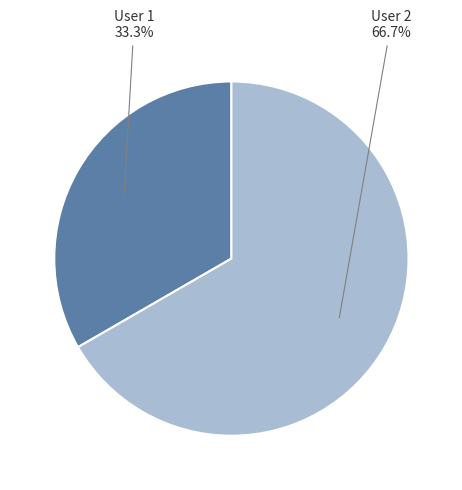

Does any single category account for the majority?

Yes